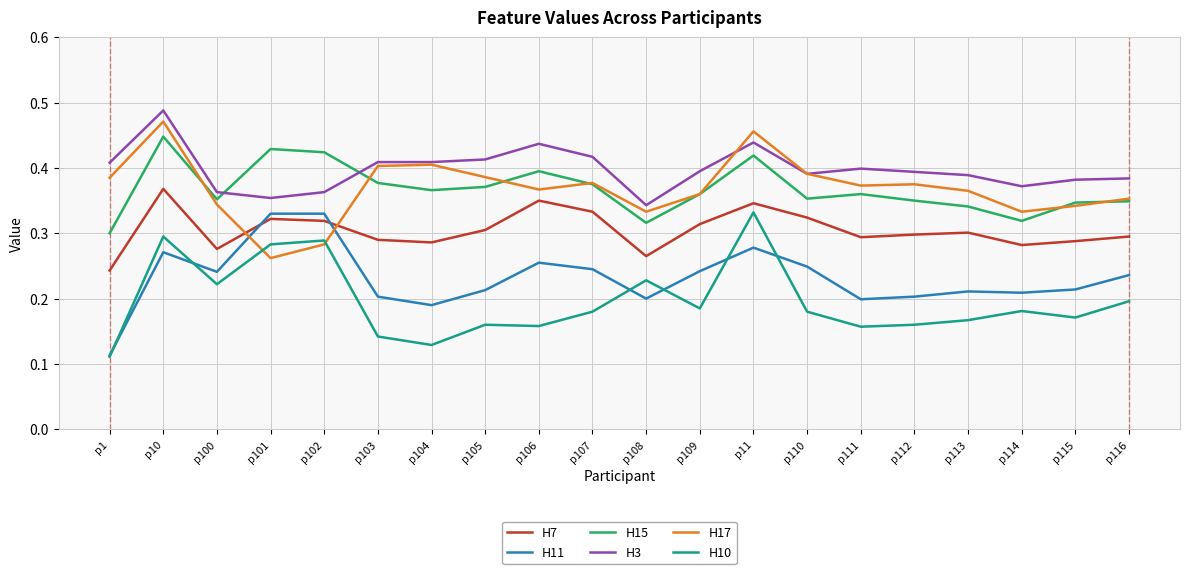

The value of H15 at p103 is 0.5. True or false?

False